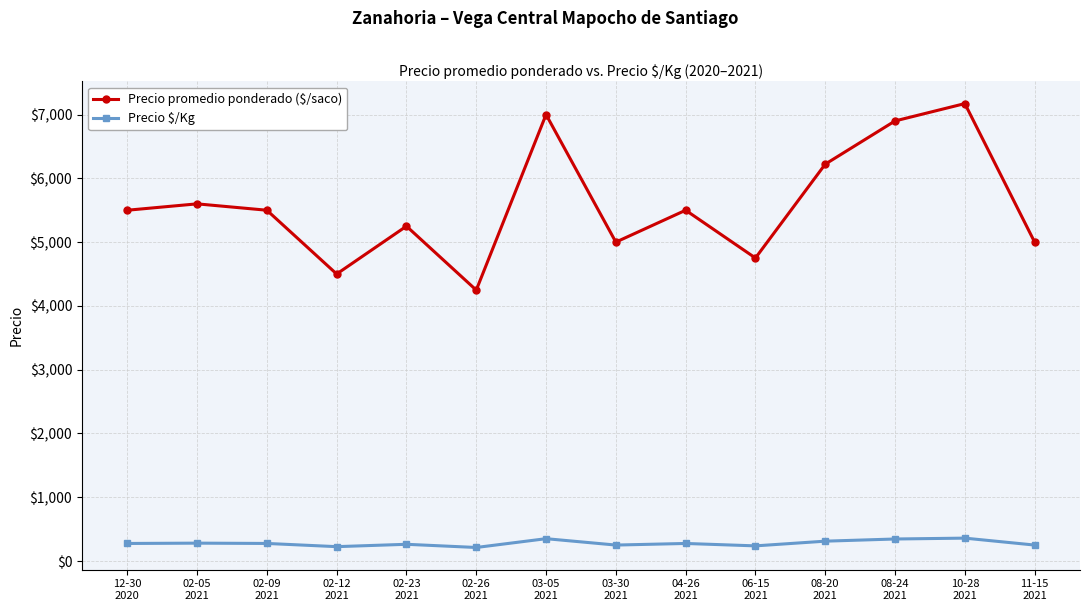

What is the sum of all Precio promedio ponderado ($/saco) values?

78142.6